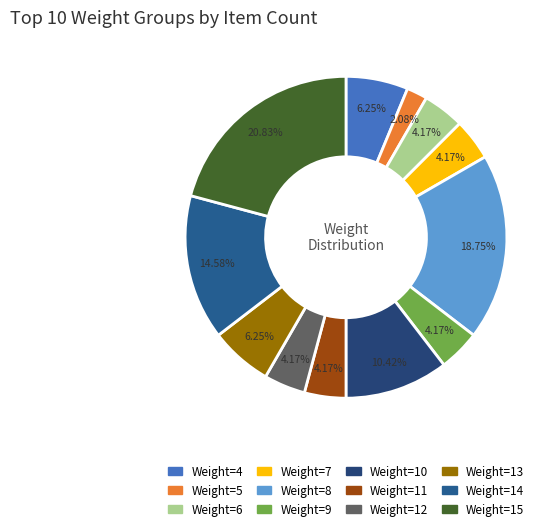

Which category has the smallest portion of the pie?

Weight=5